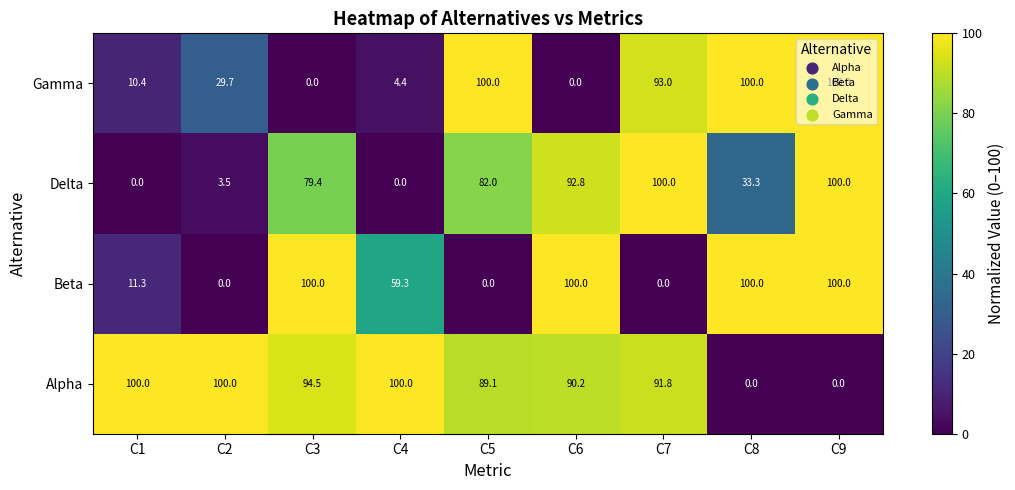

Which series has the largest total across all categories?

Alpha